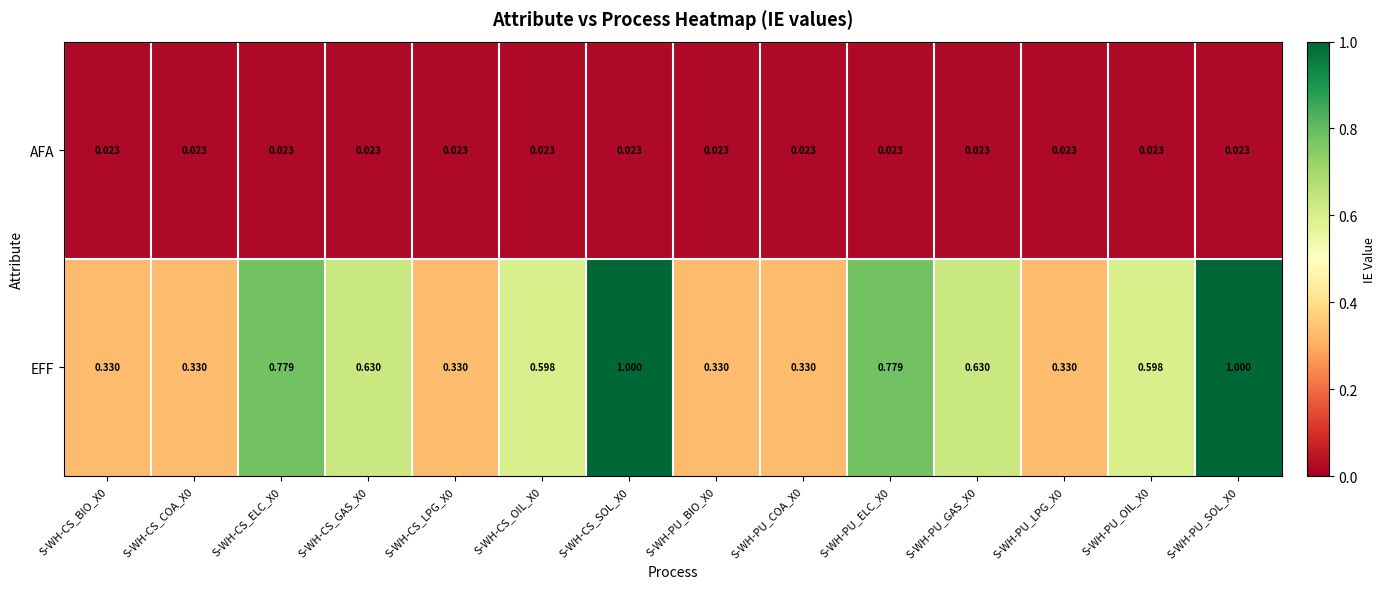

Between S-WH-CS_GAS_X0 and S-WH-CS_LPG_X0, which series saw the biggest shift?

EFF